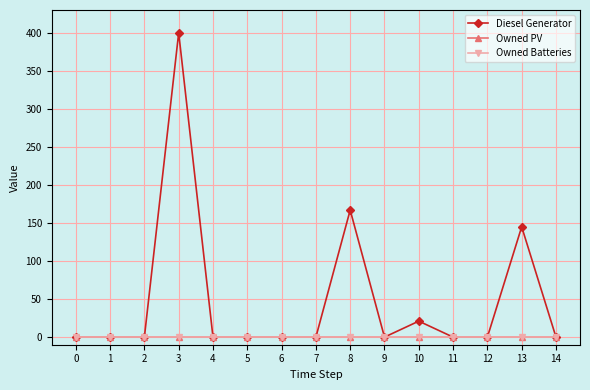

Does the chart have visible grid lines?

Yes